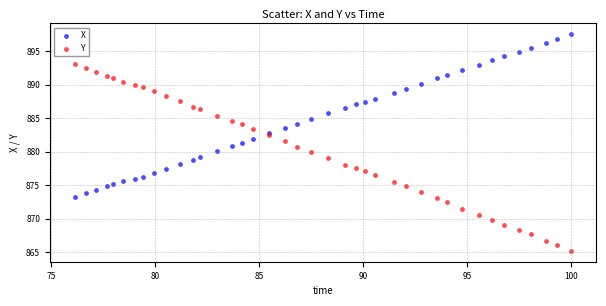

Which series reaches the maximum Y coordinate?

X